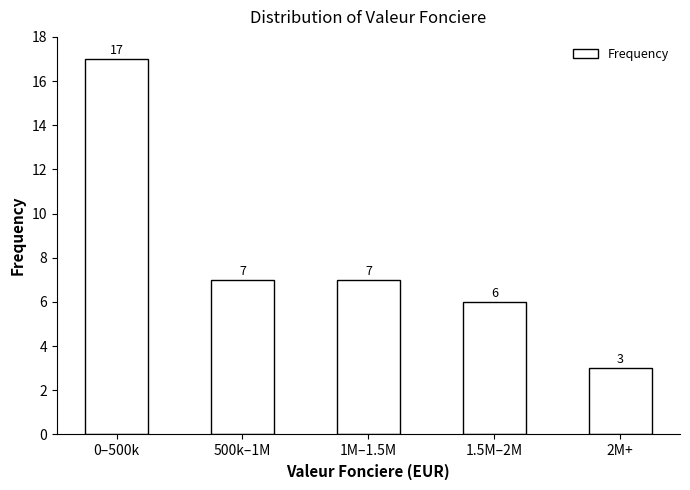

Reading left to right, list all the values displayed in this chart.

17	7	7	6	3